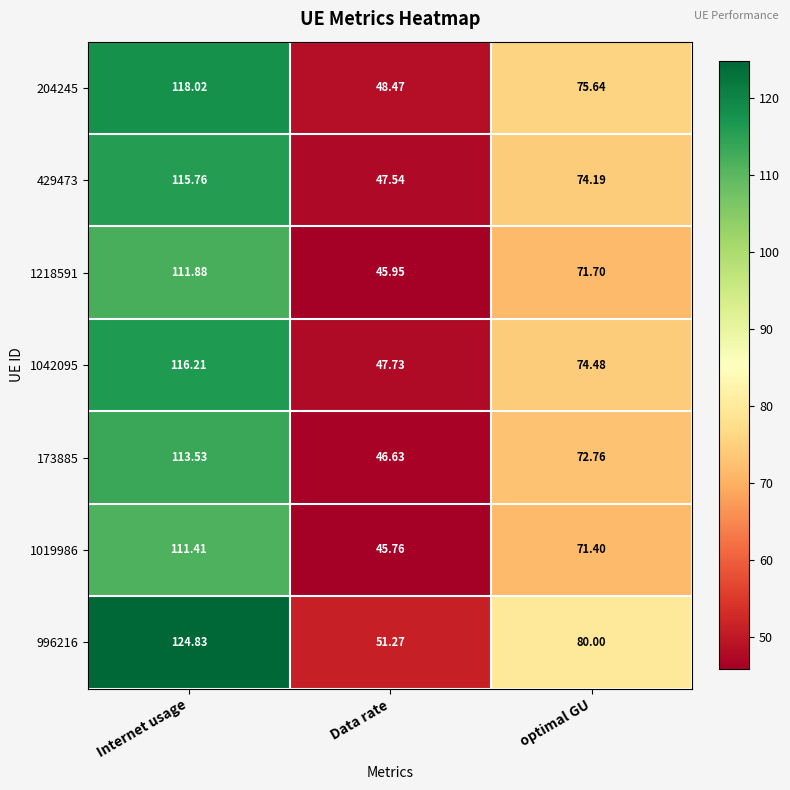

At which label is 1042095 closest to 81?

optimal GU